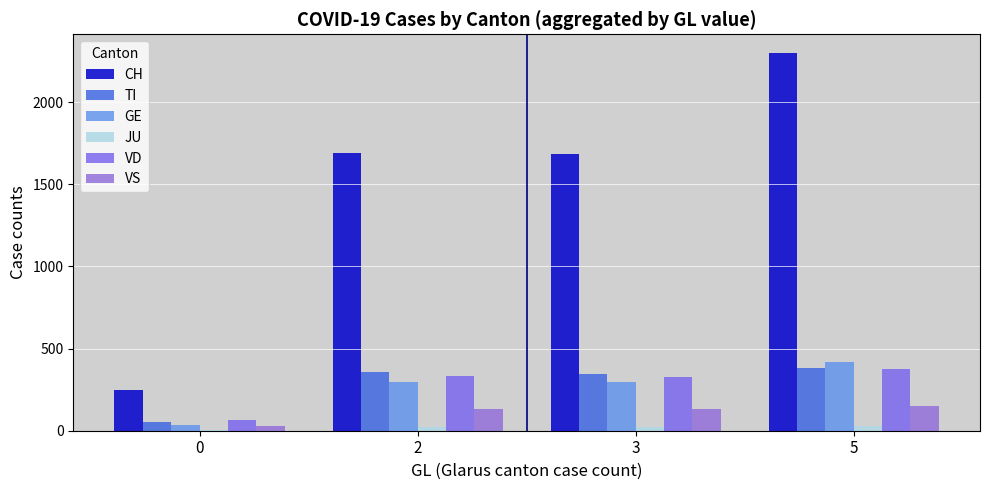

At how many categories does at least one series exceed 1411?

3